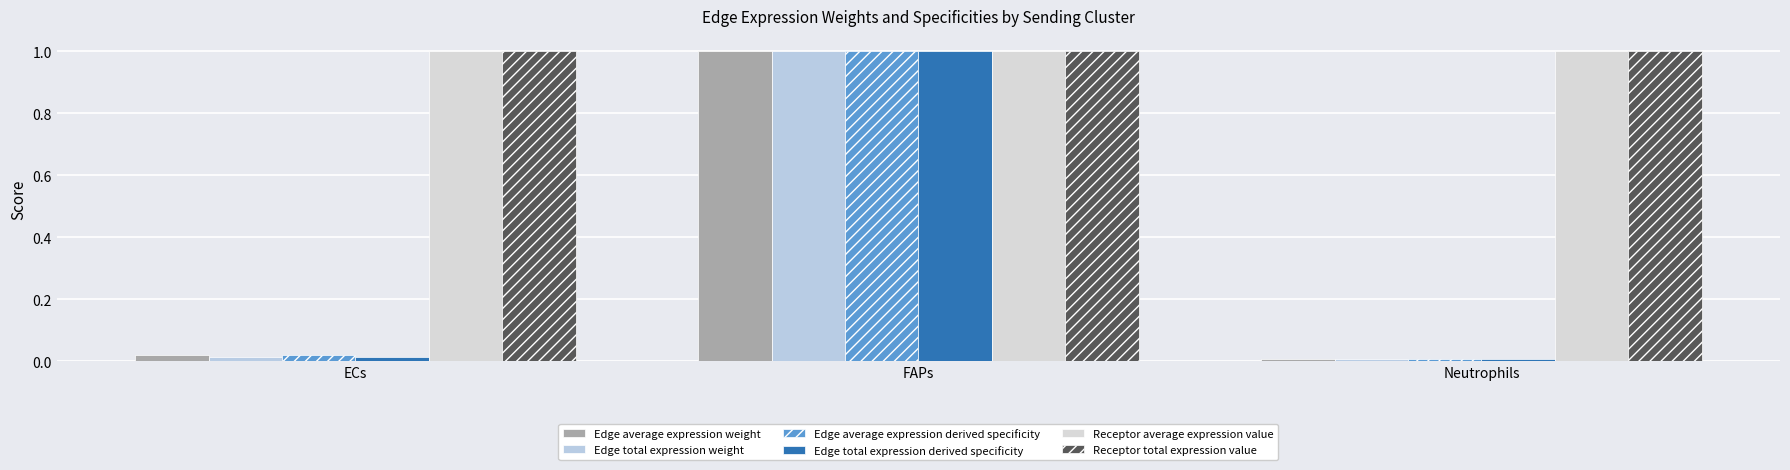

Does the chart contain any negative values?

No